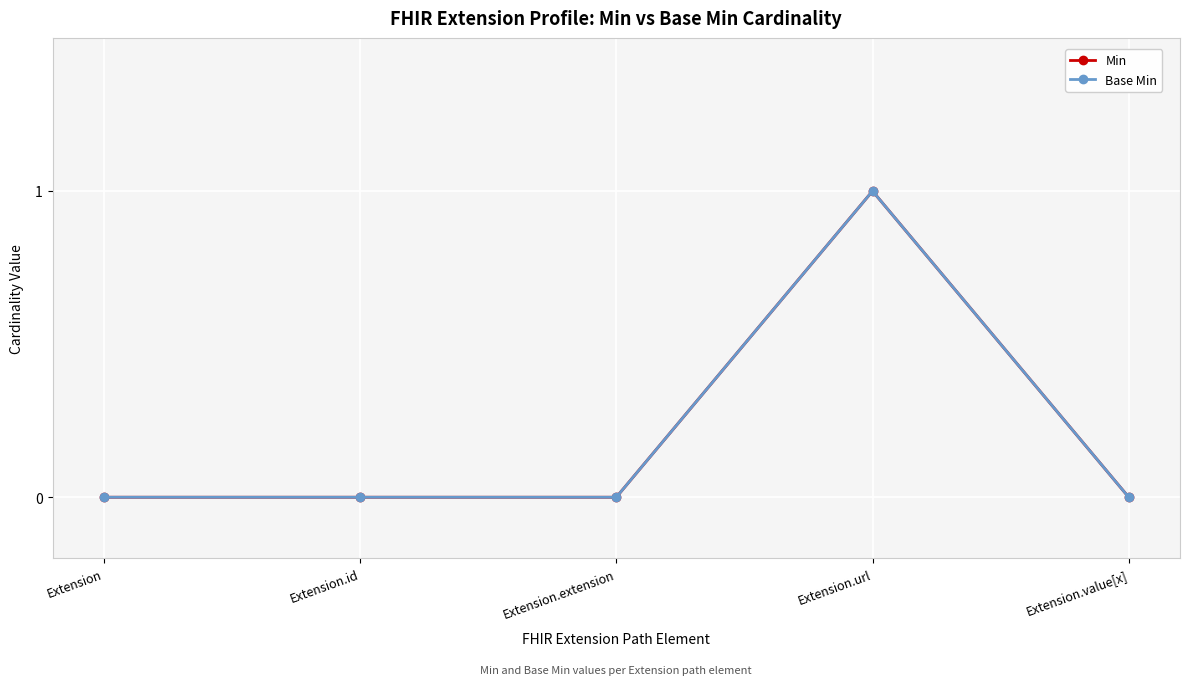

How many lines are shown in the chart?

2